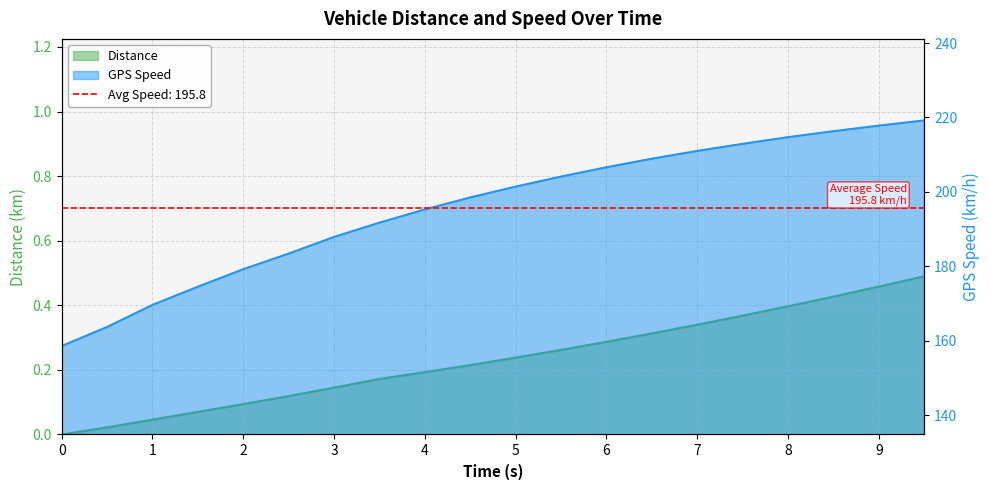

True or false: GPS_Speed and Distance intersect in this chart.

False